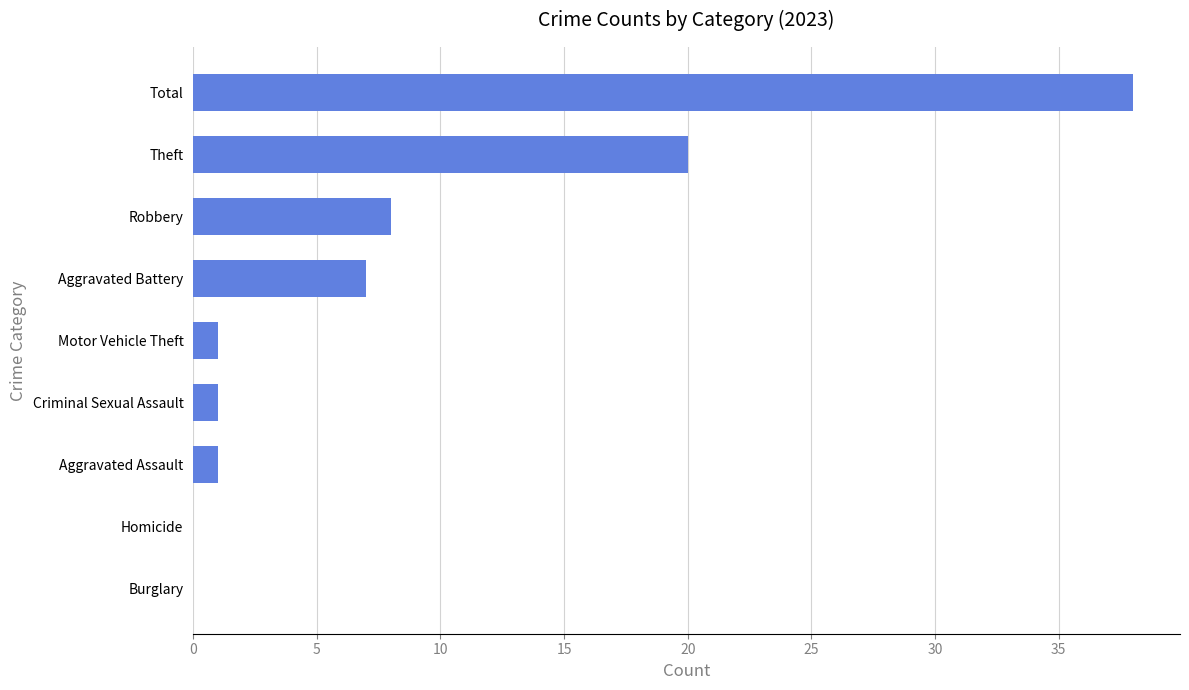

What is the sum of all values?

76